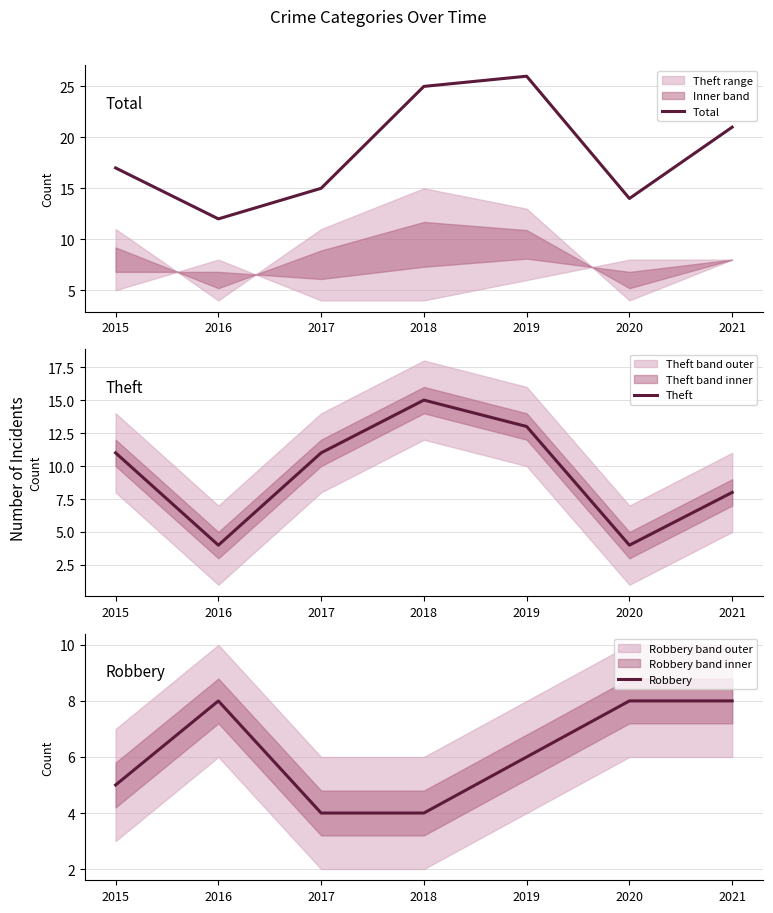

Does the chart have visible grid lines?

Yes